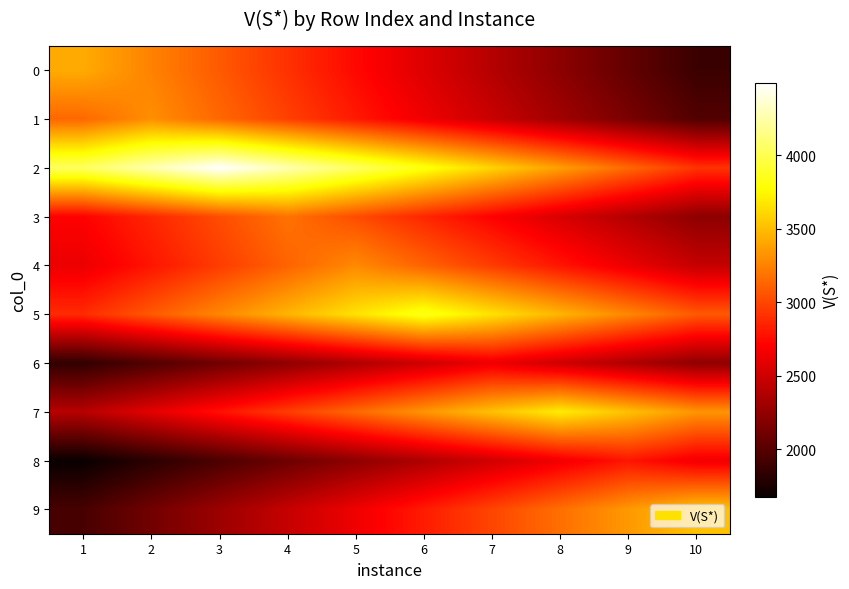

What is the total value across all series at 2?

28072.3